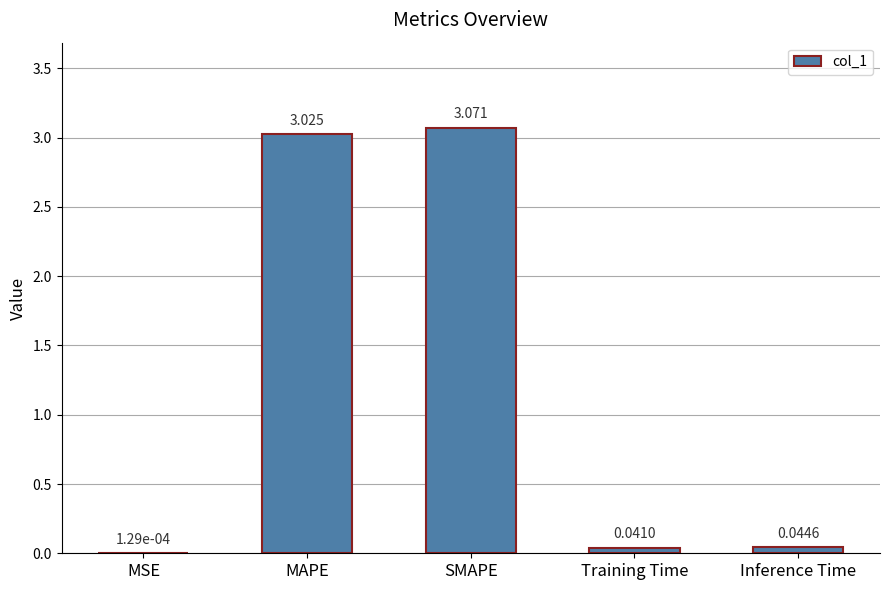

Between Inference Time and SMAPE, which is larger?

SMAPE